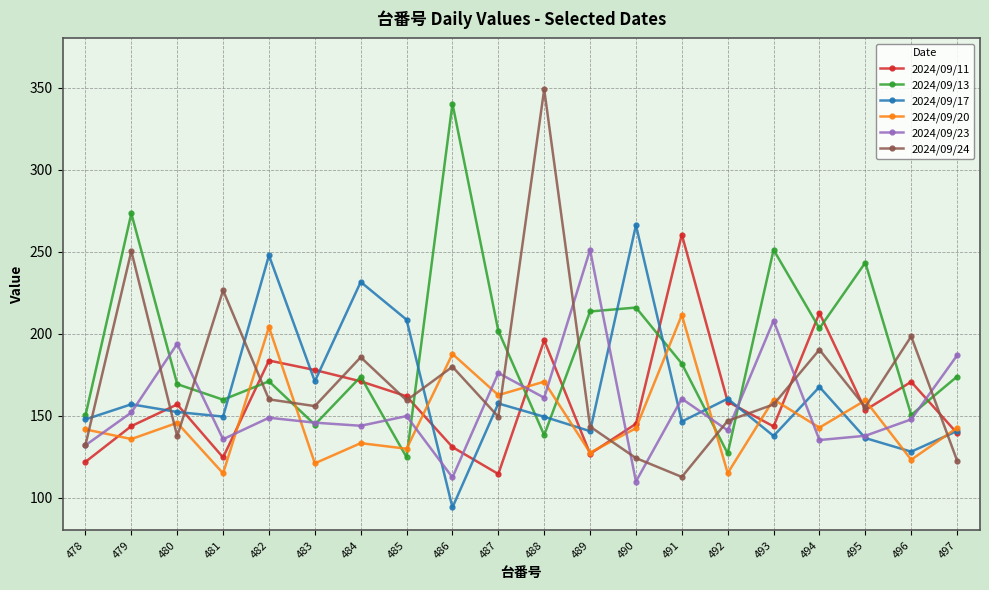

What is the value of the 2024/09/17 point at the 7th from the left?

231.5